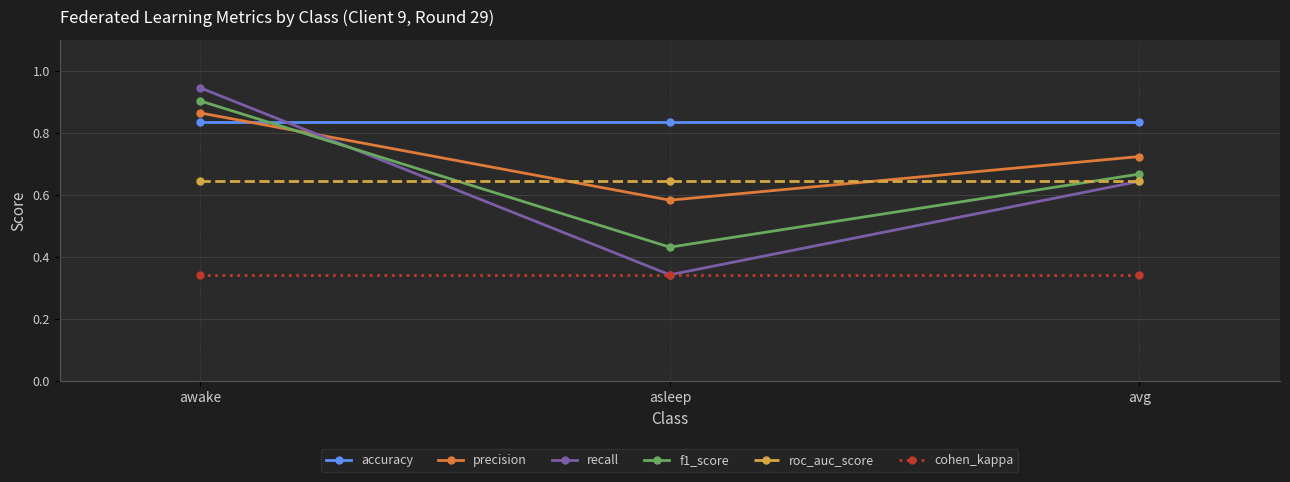

Which series has the largest range (max minus min)?

recall